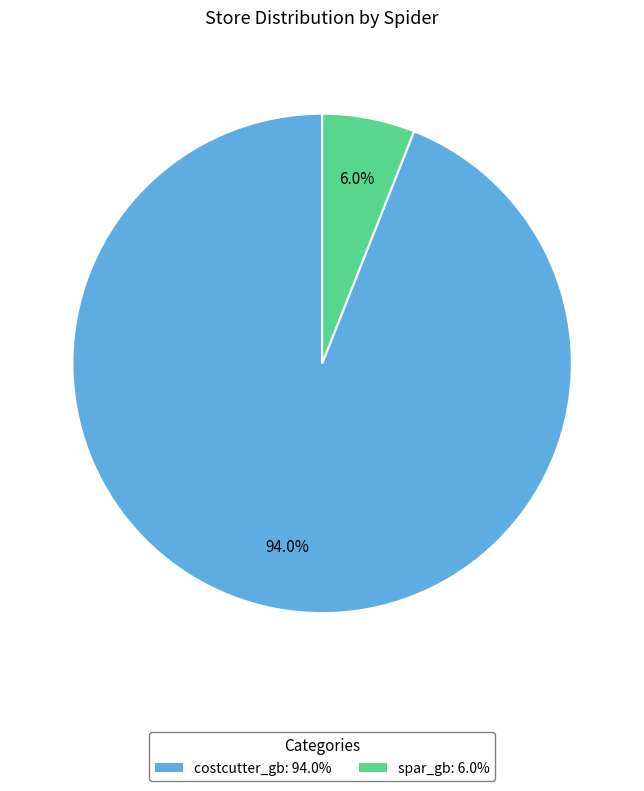

To the nearest percent, what portion does spar_gb represent?

6%